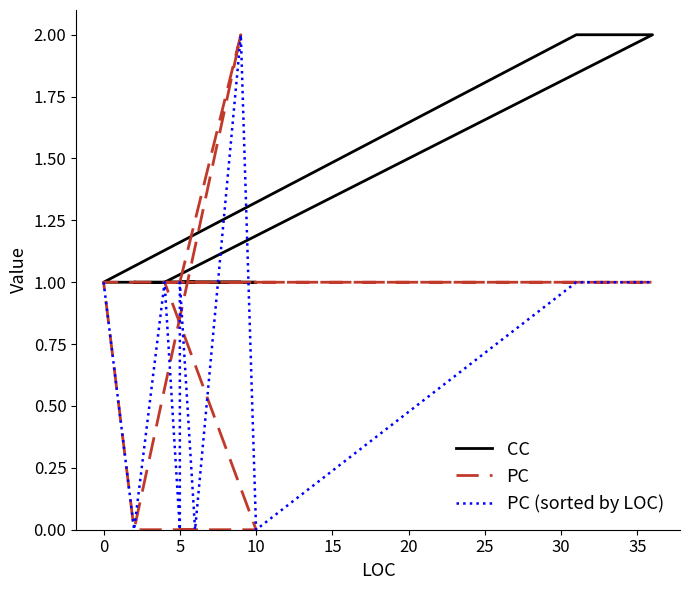

How many lines are shown in the chart?

3